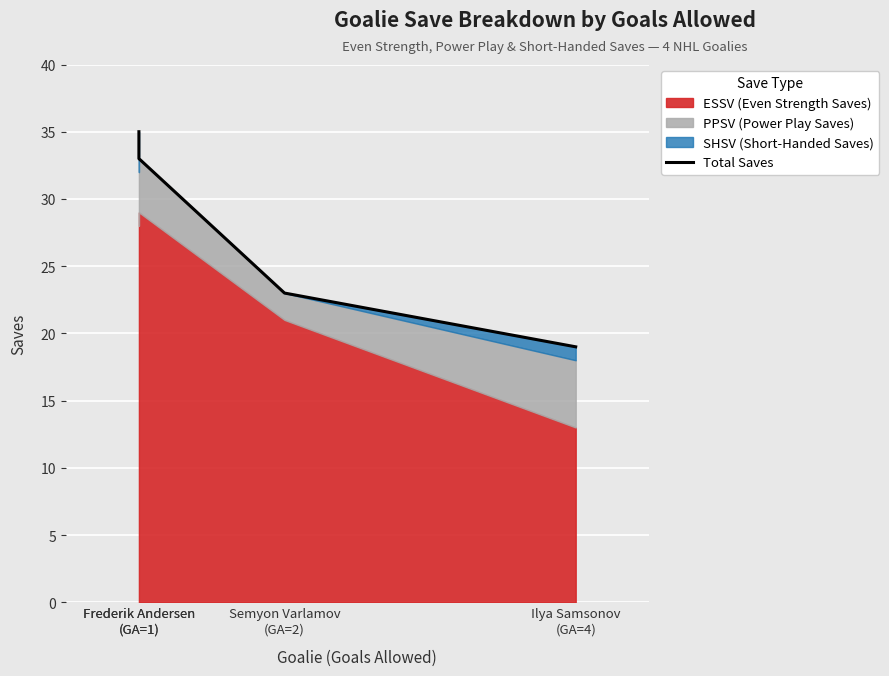

True or false: the data shows 19 at Ilya Samsonov
(GA=4).

True